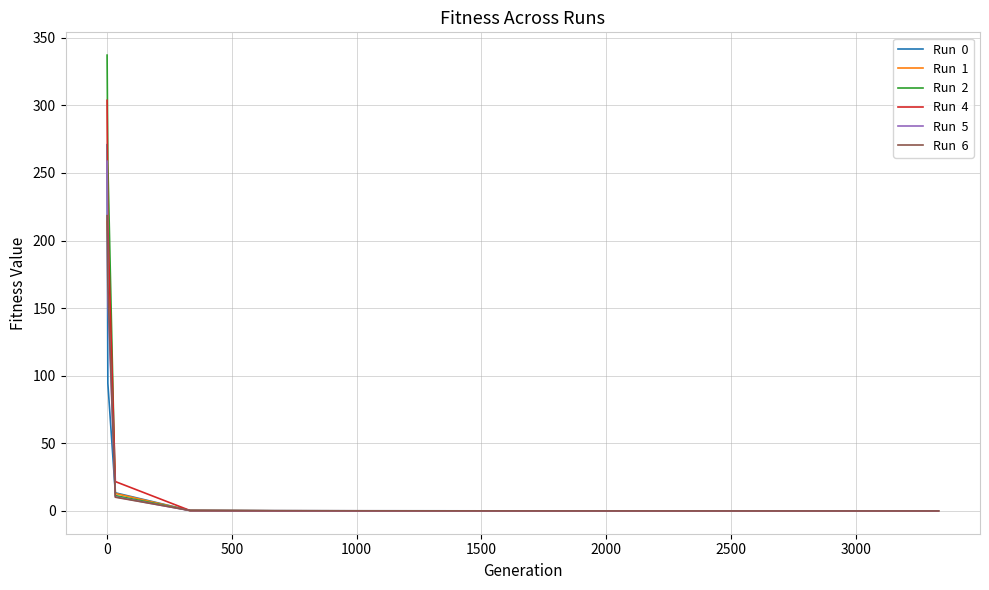

Count the number of categories in the chart.

13